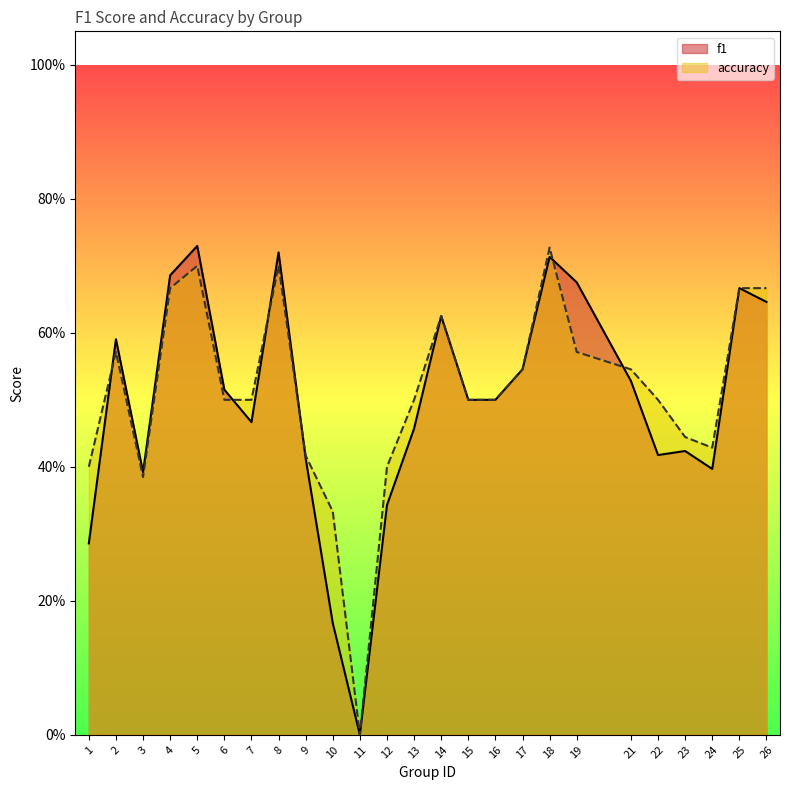

True or false: f1 has more than 1 points higher than both neighbors.

True